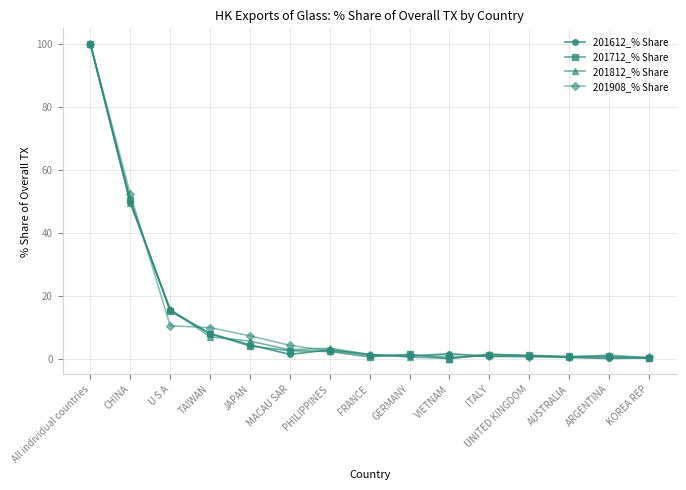

The value of 201812_% Share at U S A is 5.4. True or false?

False